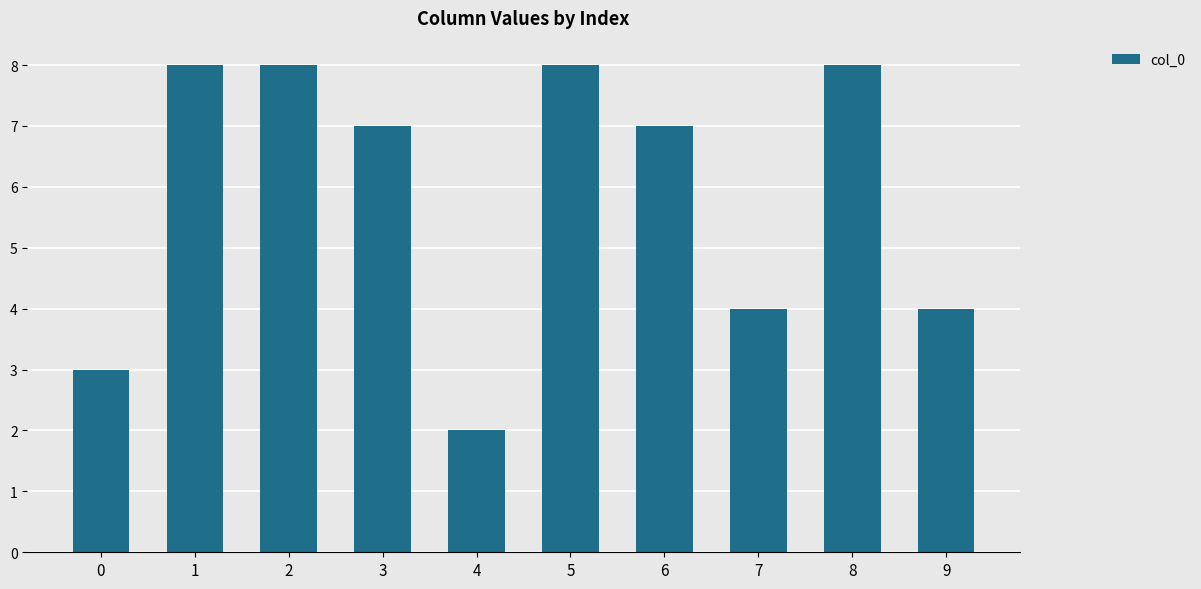

The chart shows a value of 2 at 4. True or false?

True